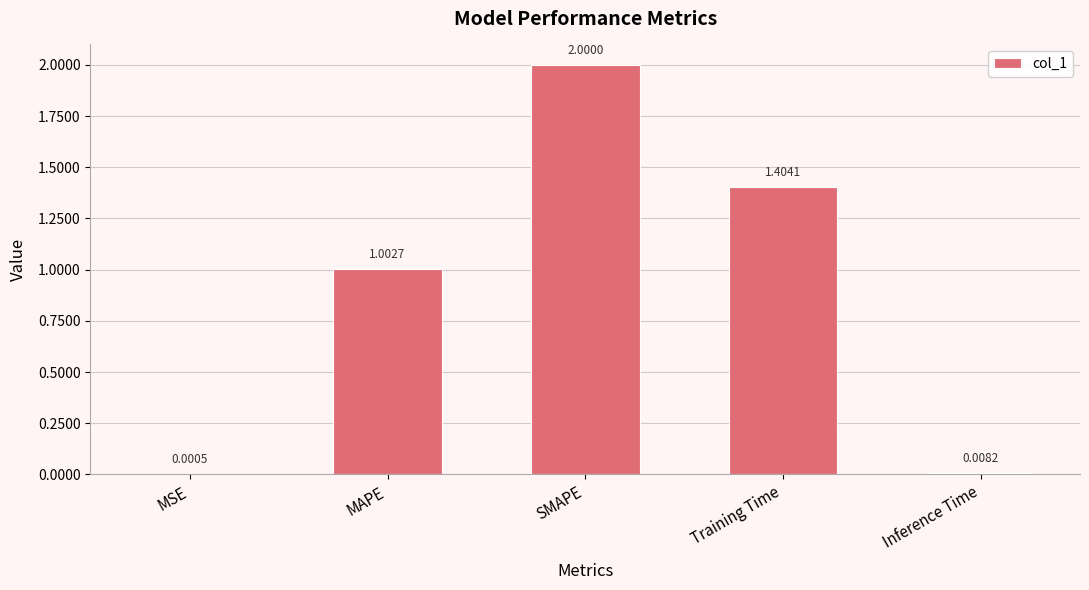

What is the change in value from MAPE to Training Time?

+0.4